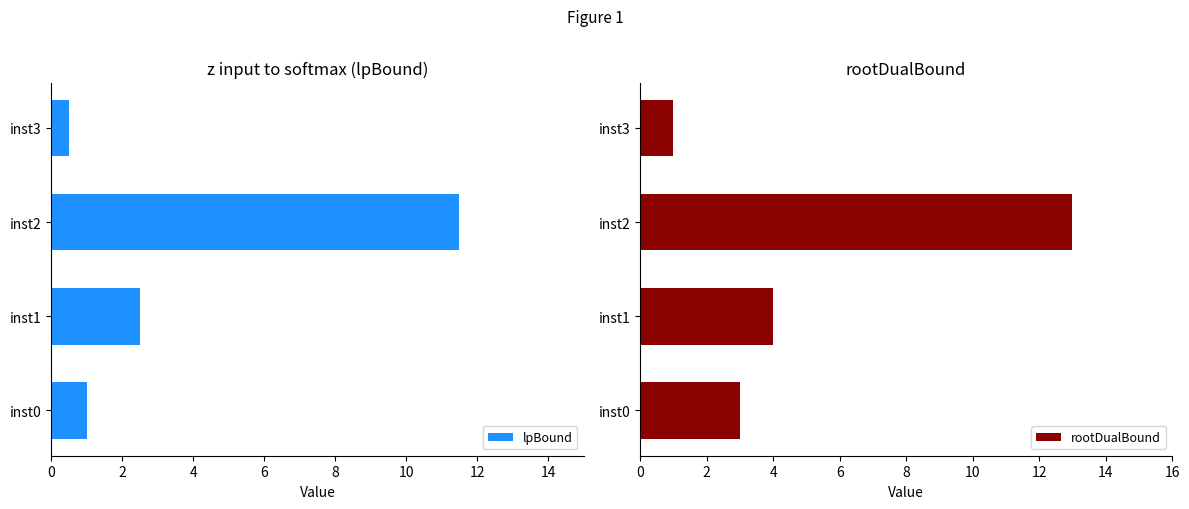

What is the average value of the lpBound series?

3.9